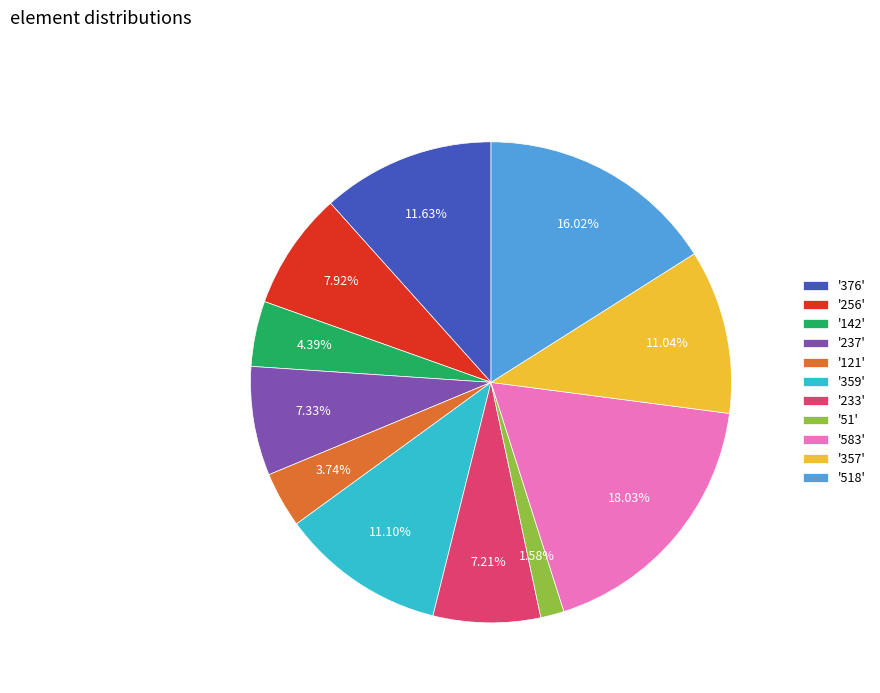

Does '121' account for over 50% of the chart?

No